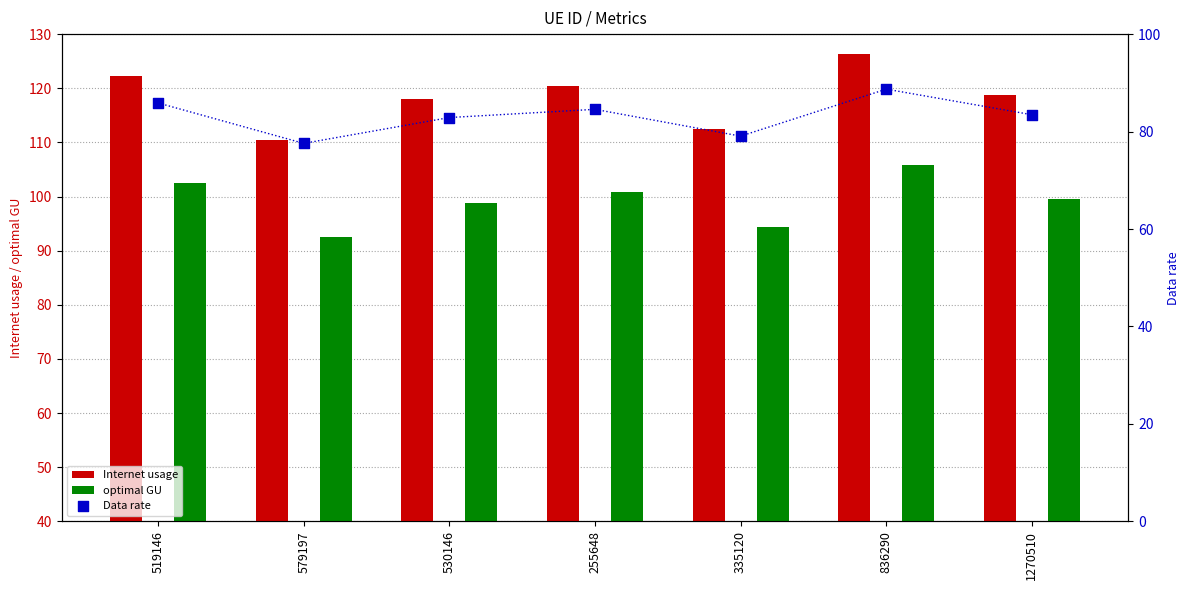

Is the value of Data rate at 255648 greater than the value of optimal GU at 836290?

No